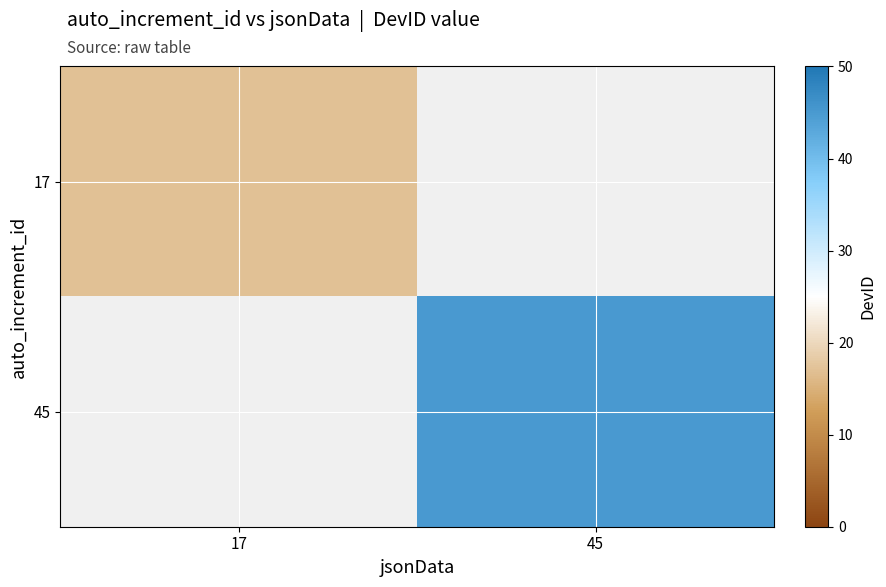

Which label corresponds to the largest value in the chart?

45